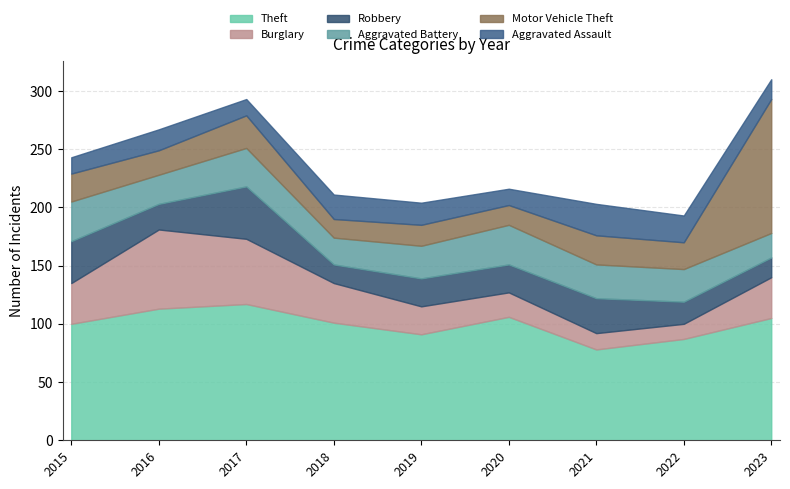

Between 2015 and 2018, which series saw the biggest shift?

Robbery